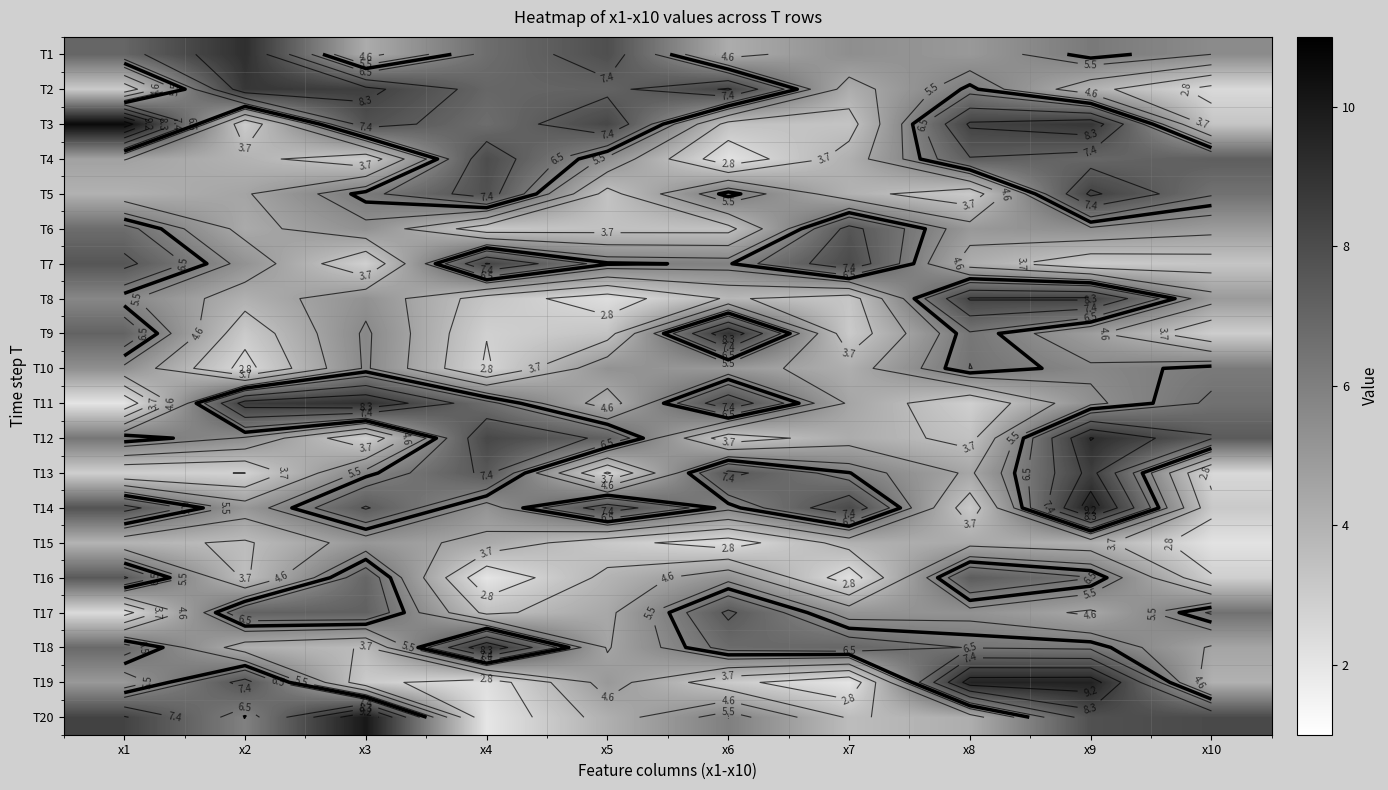

True or false: T2 has a value of 3.6 at x6.

False